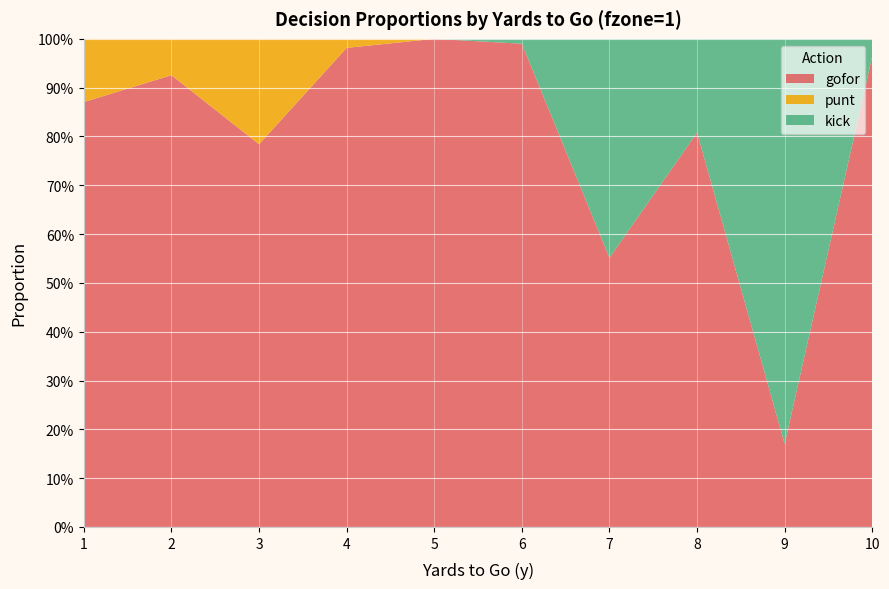

Reading right to left, extract all data points from this chart.

gofor: 10=1.0	9=0.2	8=0.8	7=0.6	6=1.0	5=1.0	4=1.0	3=0.8	2=0.9	1=0.9
punt: 10=0.0	9=0.0	8=0.0	7=0.0	6=0.0	5=0.0	4=0.0	3=0.2	2=0.1	1=0.1
kick: 10=0.0	9=0.8	8=0.2	7=0.4	6=0.0	5=0.0	4=0.0	3=0.0	2=0.0	1=0.0